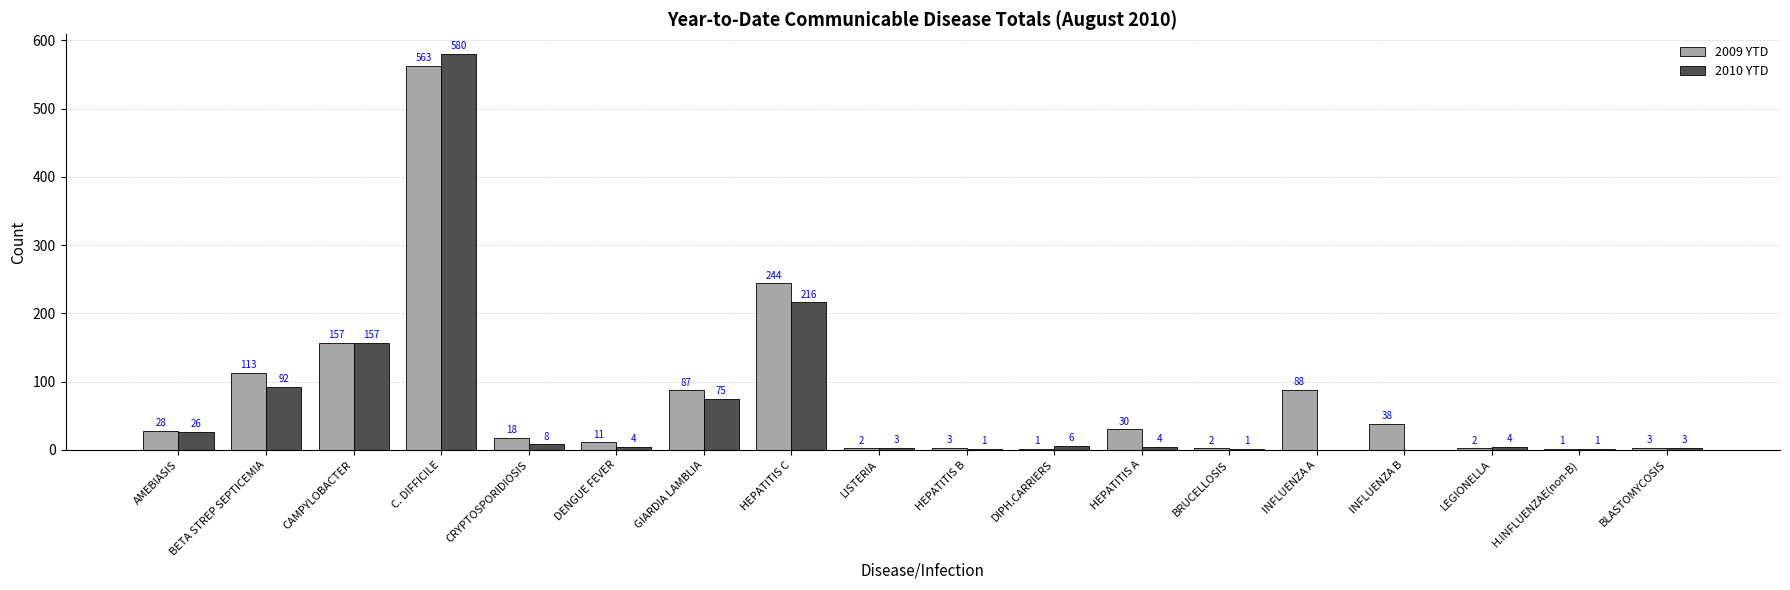

Reading left to right, transcribe all the data shown in this chart.

2009 YTD: AMEBIASIS=28	BETA STREP SEPTICEMIA=113	CAMPYLOBACTER=157	C. DIFFICILE=563	CRYPTOSPORIDIOSIS=18	DENGUE FEVER=11	GIARDIA LAMBLIA=87	HEPATITIS C=244	LISTERIA=2	HEPATITIS B=3	DIPH.CARRIERS=1	HEPATITIS A=30	BRUCELLOSIS=2	INFLUENZA A=88	INFLUENZA B=38	LEGIONELLA=2	H.INFLUENZAE(non-B)=1	BLASTOMYCOSIS=3
2010 YTD: AMEBIASIS=26	BETA STREP SEPTICEMIA=92	CAMPYLOBACTER=157	C. DIFFICILE=580	CRYPTOSPORIDIOSIS=8	DENGUE FEVER=4	GIARDIA LAMBLIA=75	HEPATITIS C=216	LISTERIA=3	HEPATITIS B=1	DIPH.CARRIERS=6	HEPATITIS A=4	BRUCELLOSIS=1	INFLUENZA A=0	INFLUENZA B=0	LEGIONELLA=4	H.INFLUENZAE(non-B)=1	BLASTOMYCOSIS=3